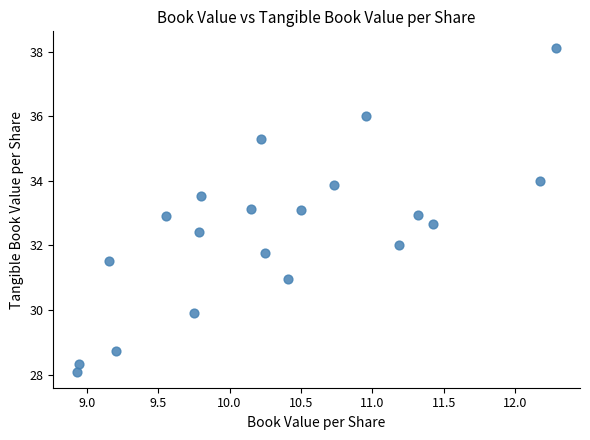

What is the range of Y values (max minus min)?

10.0